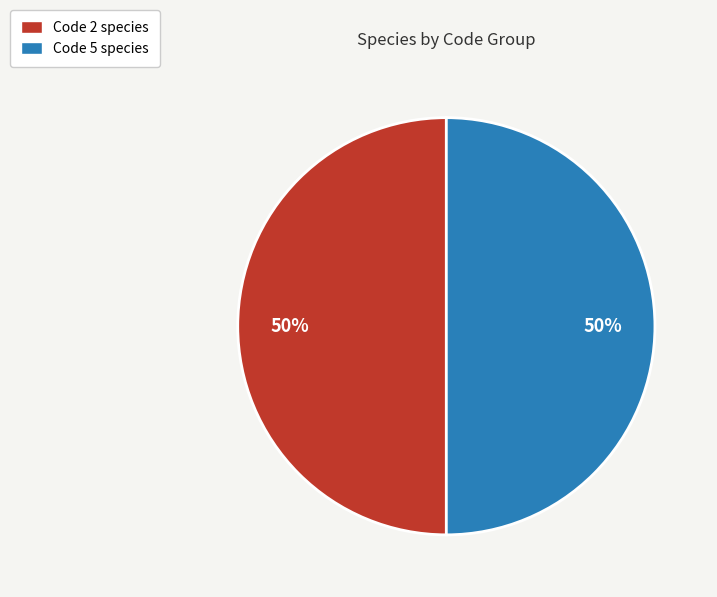

What is the ratio of the value at Code 2 species to the value at Code 5 species?

1.0